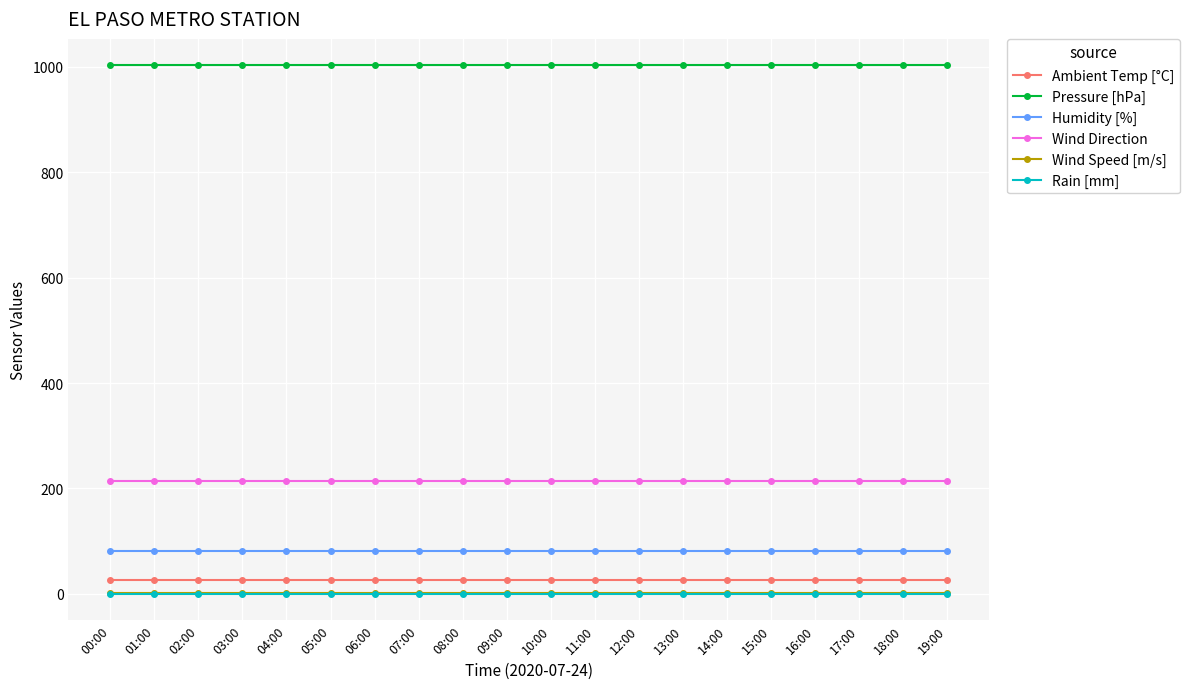

What is the minimum value for Humidity [%]?

80.7